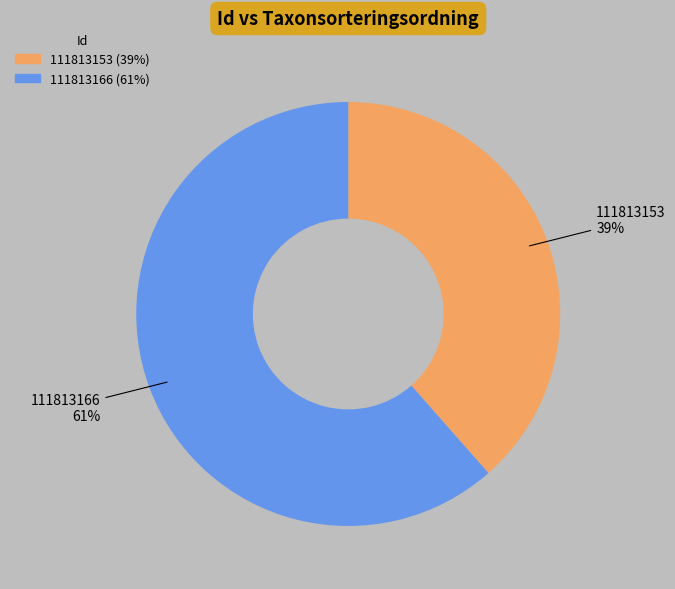

Between 111813166 and 111813153, which is larger?

111813166